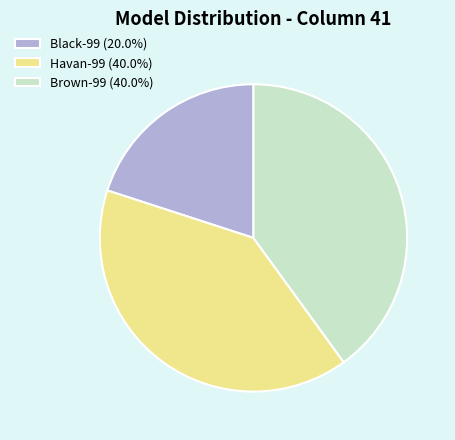

What is the ratio of the value at Black-99 (20.0%) to the value at Havan-99 (40.0%)?

0.5